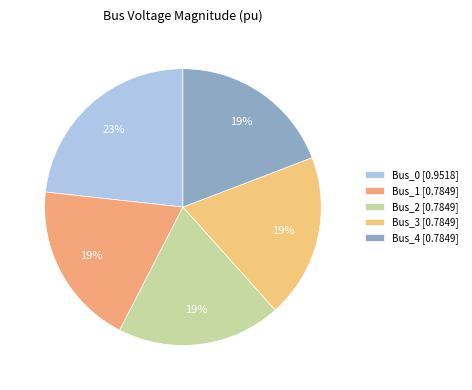

Which has a higher value, Bus_2 or Bus_3?

Bus_3